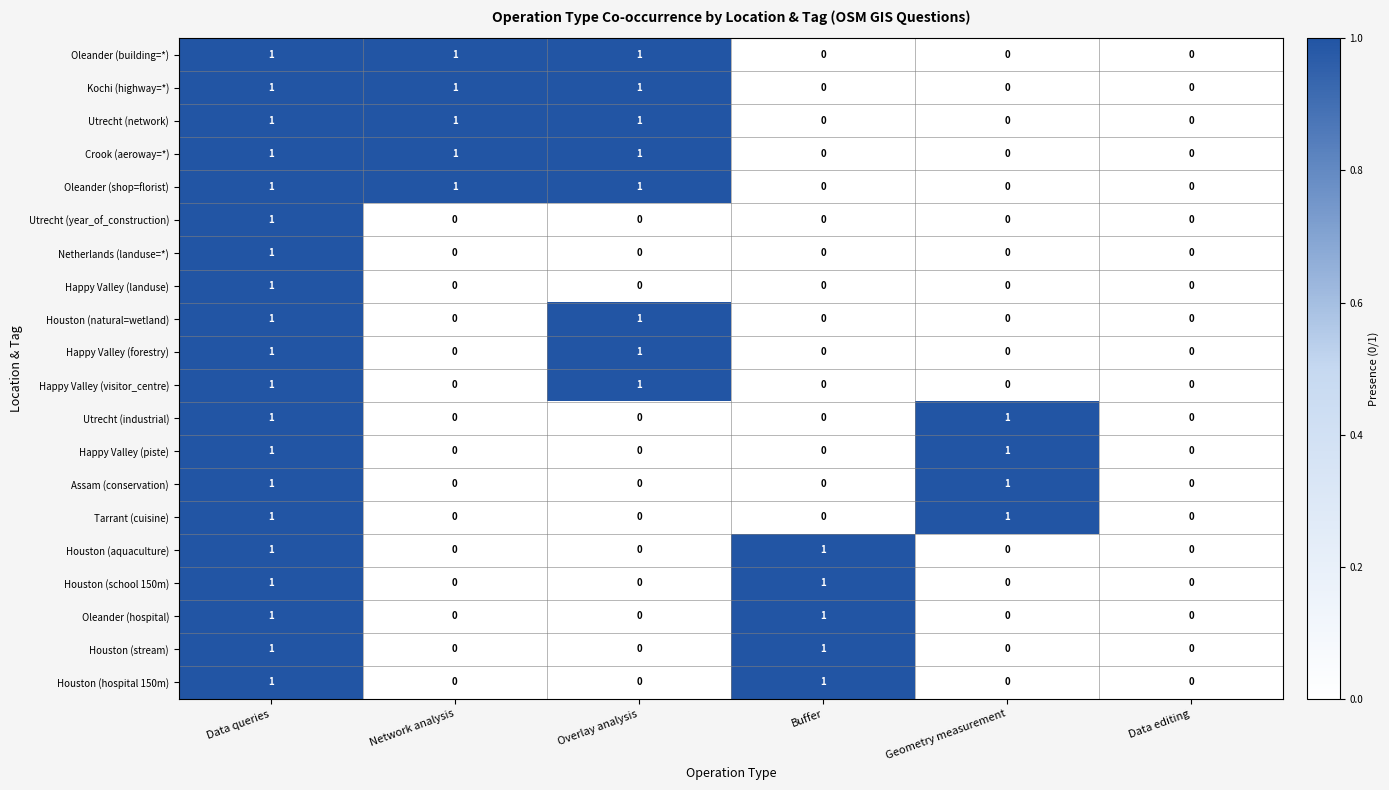

Is it true that Houston (hospital 150m) equals 0 at Overlay analysis?

True